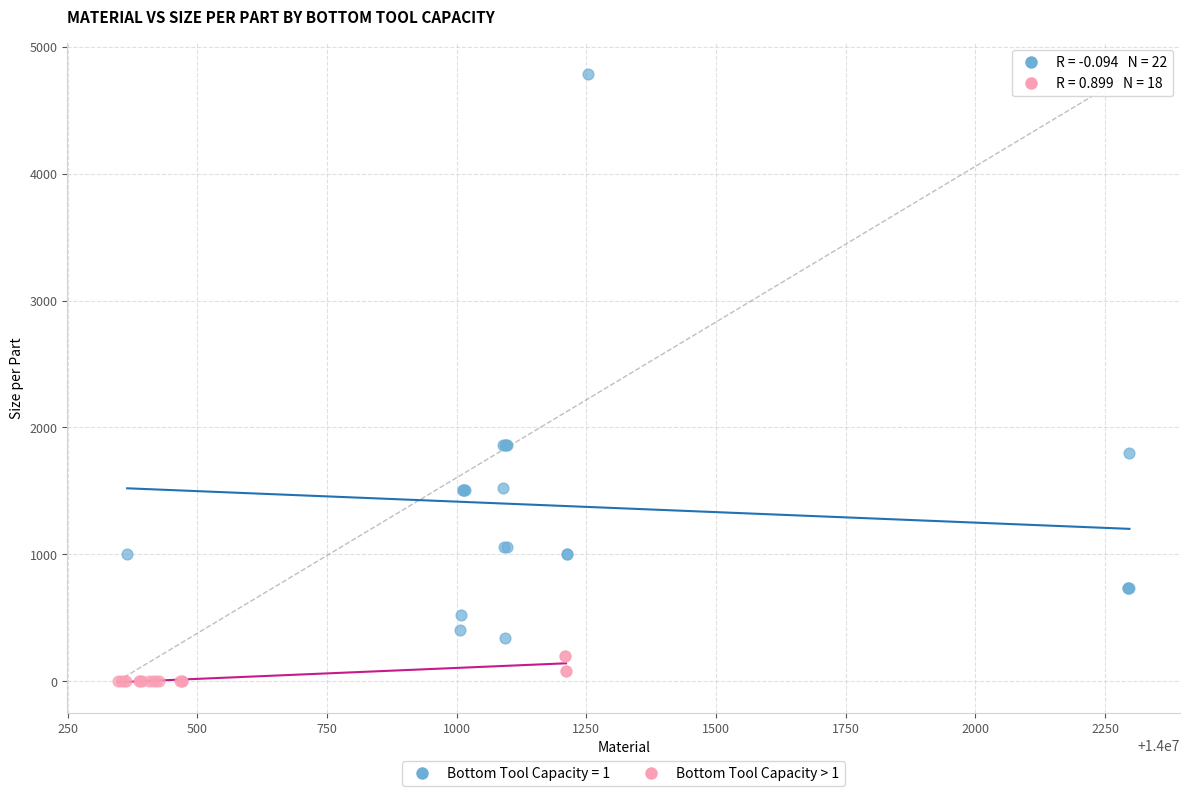

Which series has the largest Y range (max minus min)?

Bottom Tool Capacity = 1